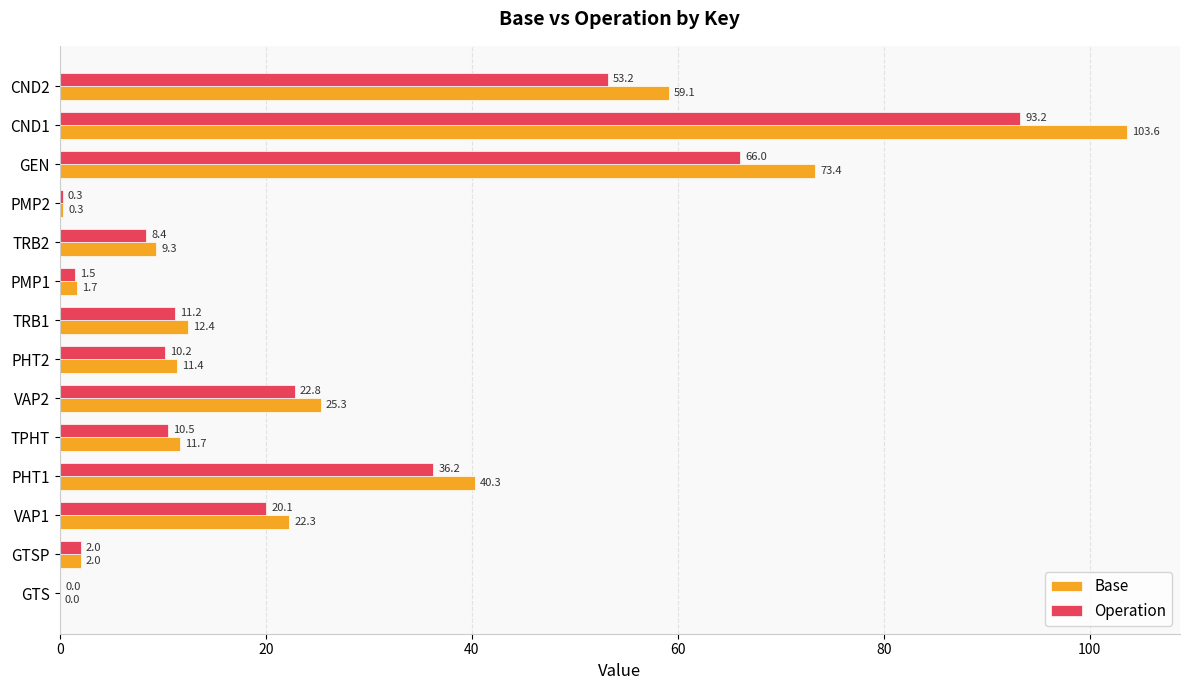

What value does the Base series have at CND1?

103.6